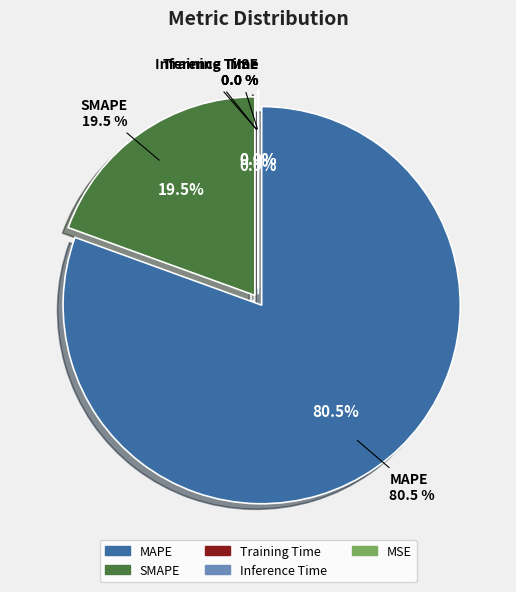

Which slice is the smallest?

MSE